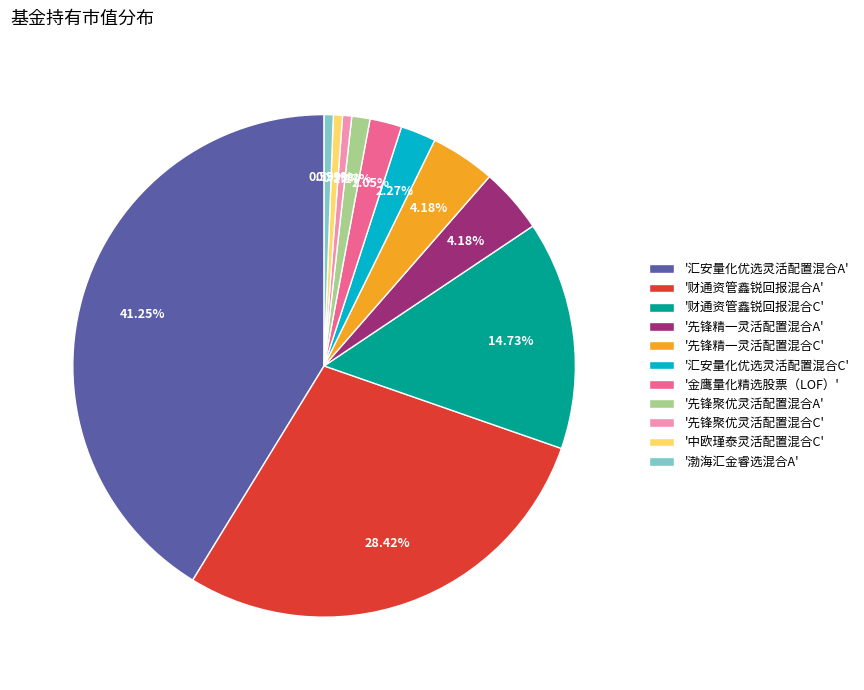

Is '财通资管鑫锐回报混合A' the majority of the pie?

No